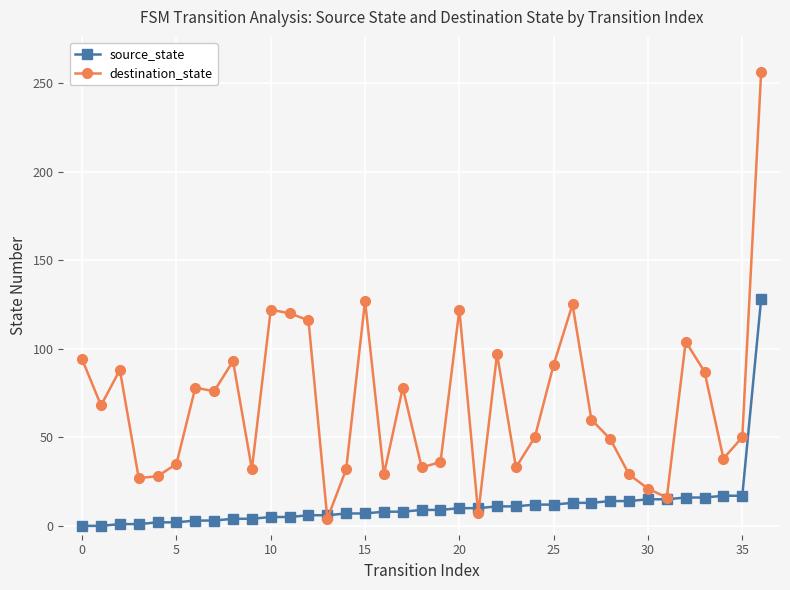

Which series has the largest range (max minus min)?

destination_state